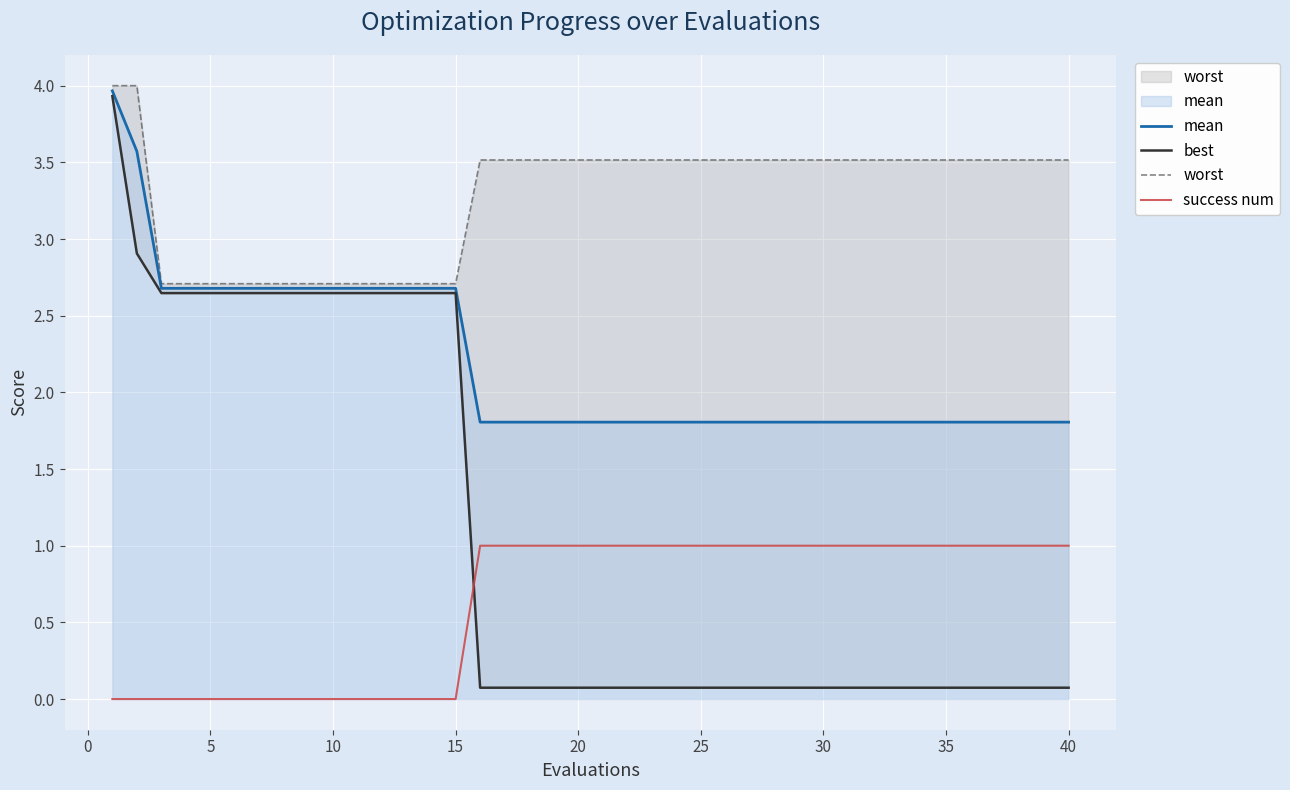

The value of success num at 15 is 0.0. True or false?

True